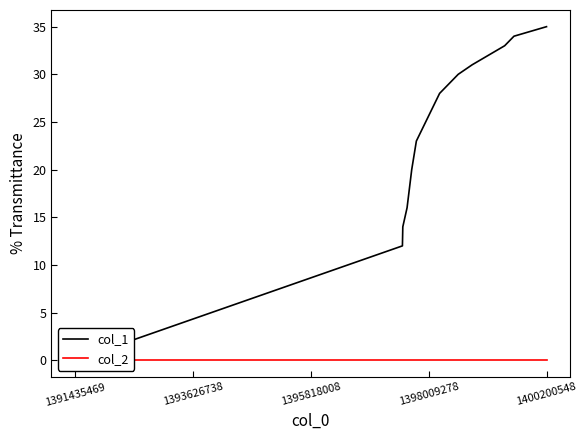

What are all the series names shown in the legend?

col_1, col_2